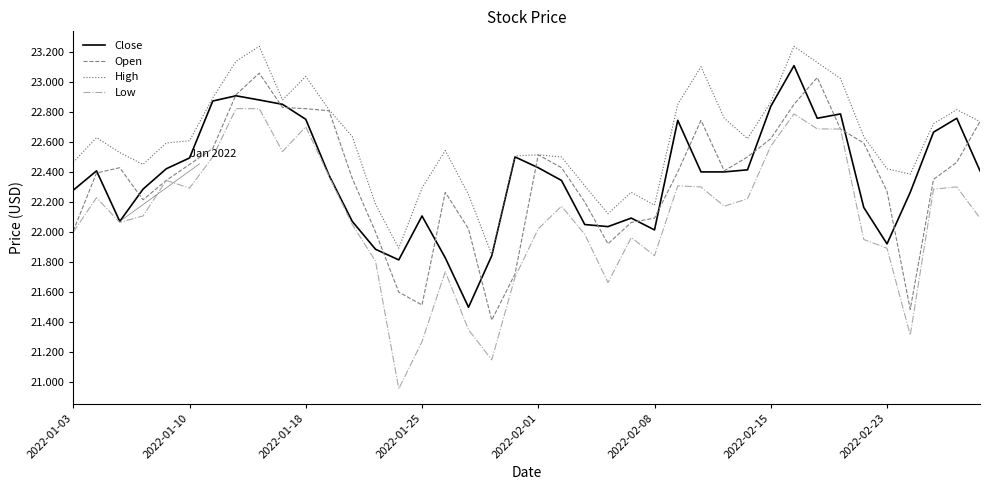

Does the chart have visible grid lines?

No